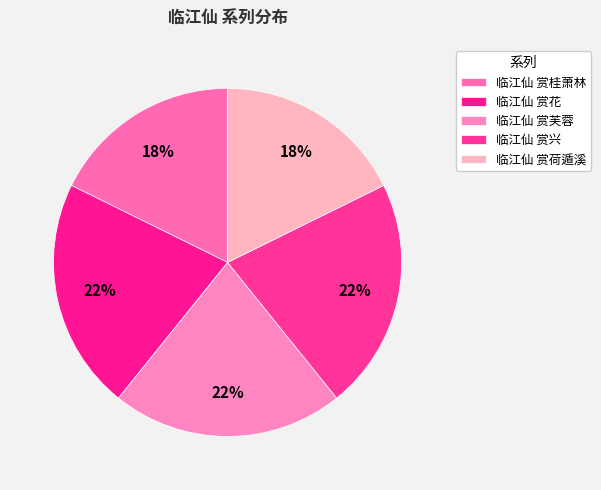

Count the number of slices in the pie.

5